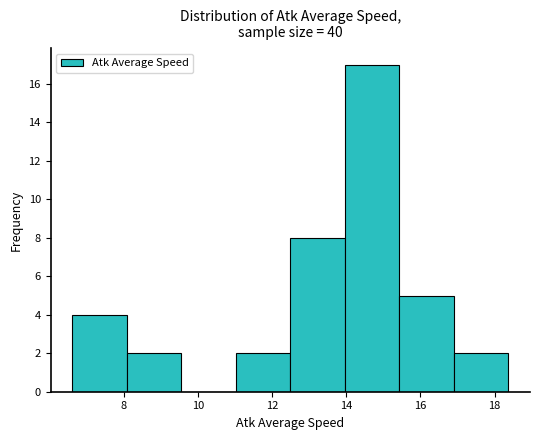

Over which range of the x-axis is the bar tallest?

14.0 to 15.4